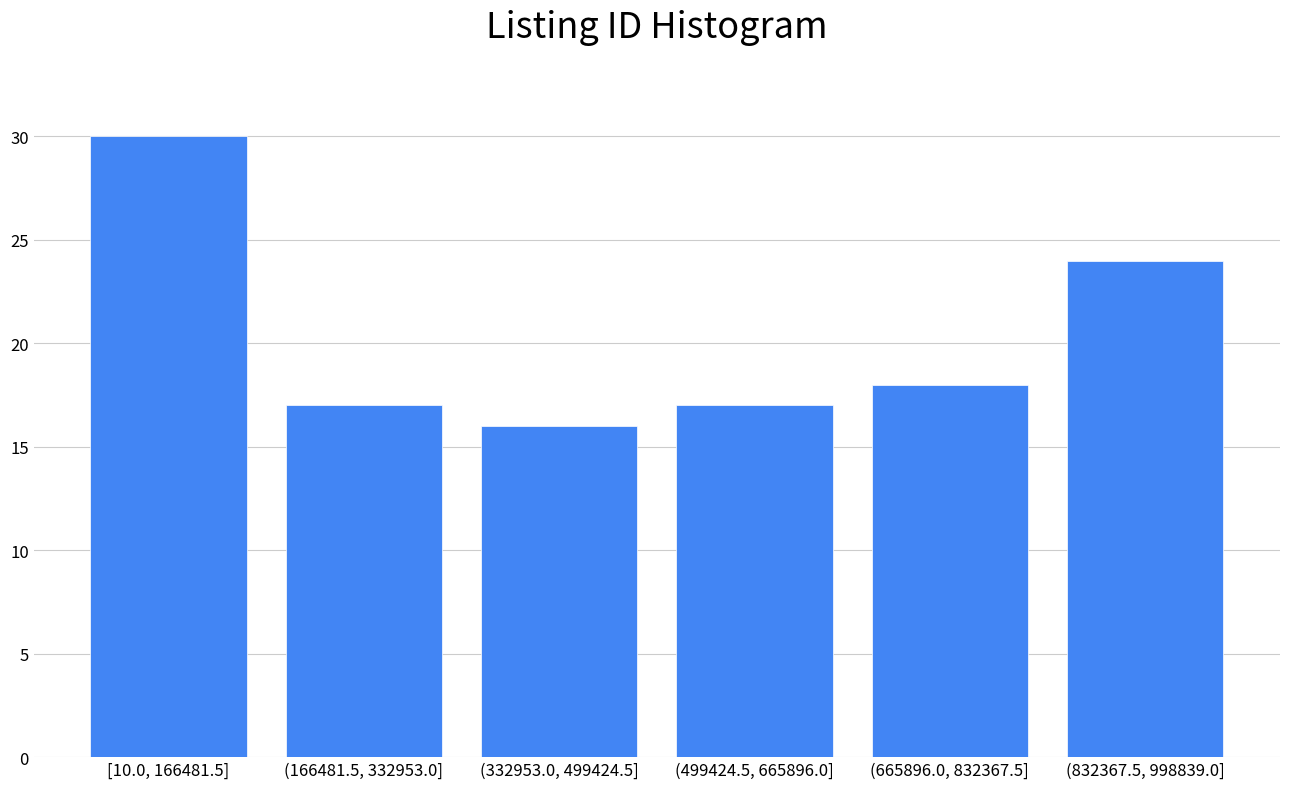

Reading left to right, list all the values displayed in this chart.

[10.0, 166481.5]=30	(166481.5, 332953.0]=17	(332953.0, 499424.5]=16	(499424.5, 665896.0]=17	(665896.0, 832367.5]=18	(832367.5, 998839.0]=24